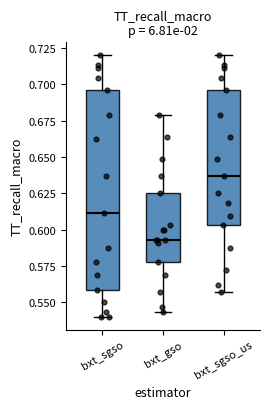

Which box is the tallest, from its lower edge to its upper edge?

bxt_sgso